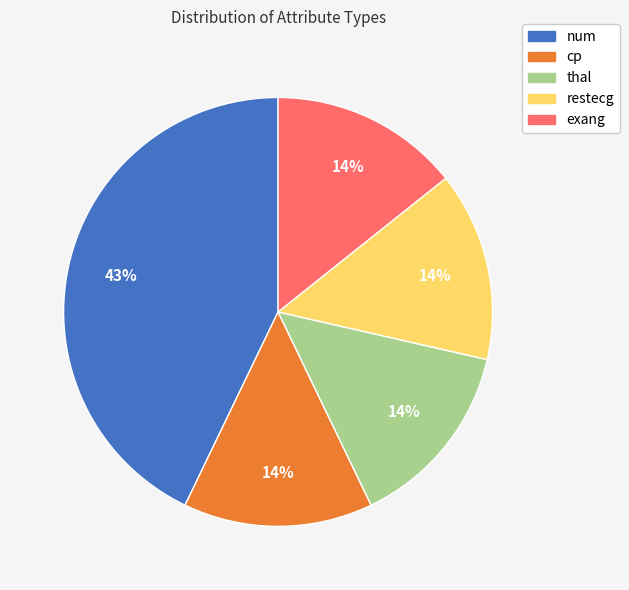

To the nearest percent, what portion does cp represent?

14%